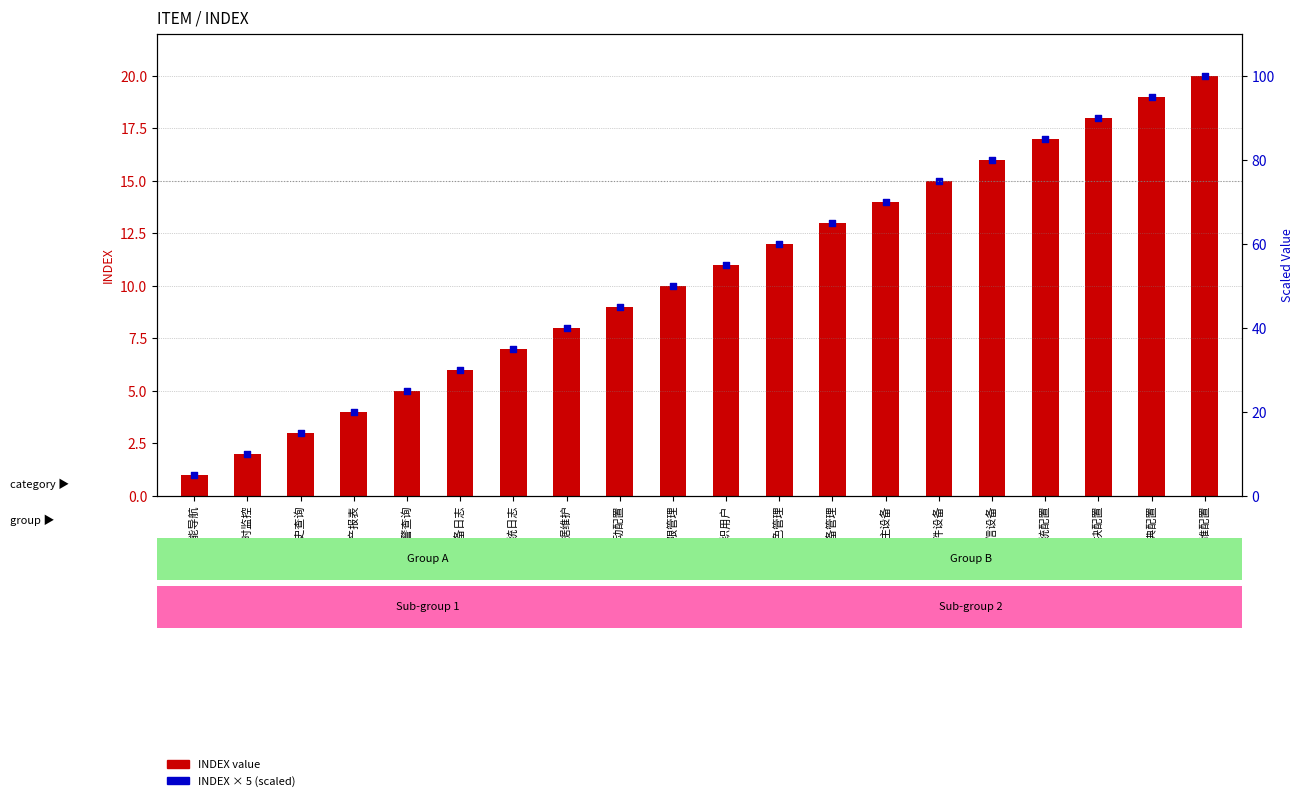

What is the total value across all series at 数据维护?

48